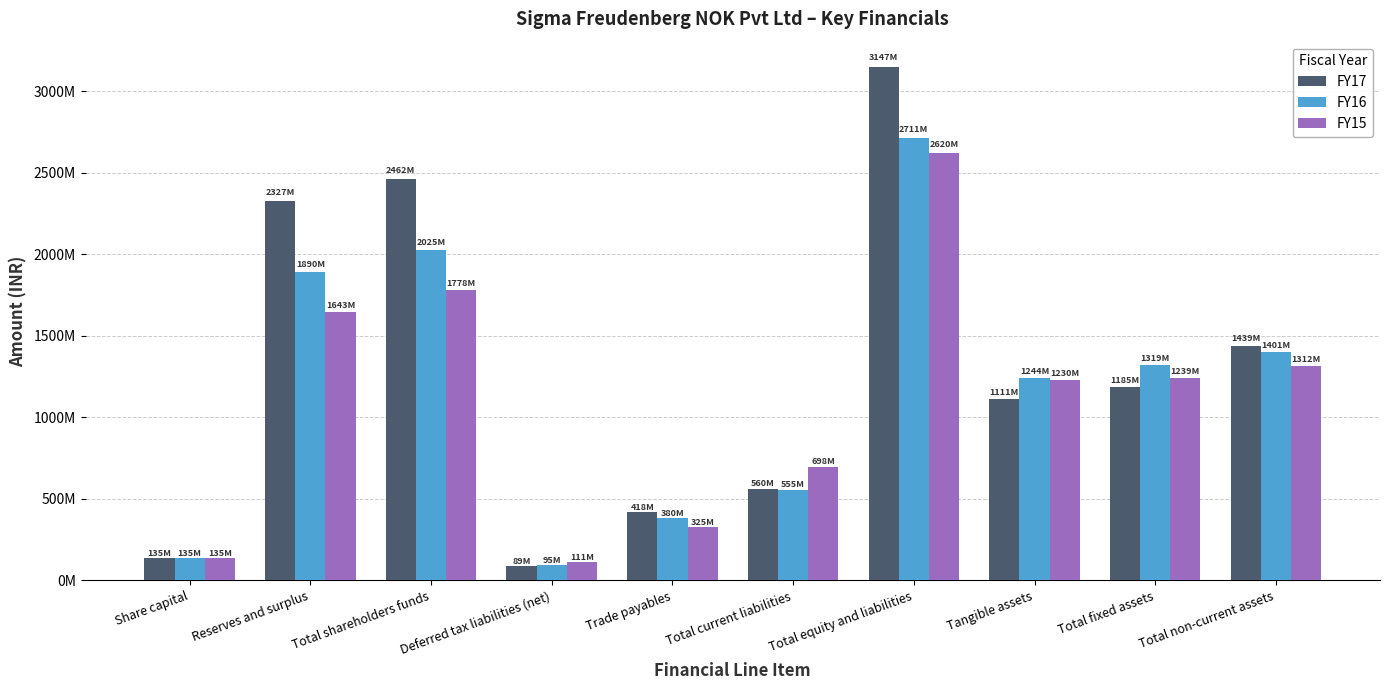

Reading left to right, transcribe all the data shown in this chart.

FY17: 135000000	2327365000	2462365000	88672000	417821000	559961000	3146548000	1111357000	1185419000	1438727000
FY16: 135000000	1889556000	2024556000	94566000	380361000	554775000	2710565000	1244030000	1319350000	1401419000
FY15: 135000000	1643412000	1778412000	110581000	324940000	697757000	2620110000	1229858000	1239078000	1312181000